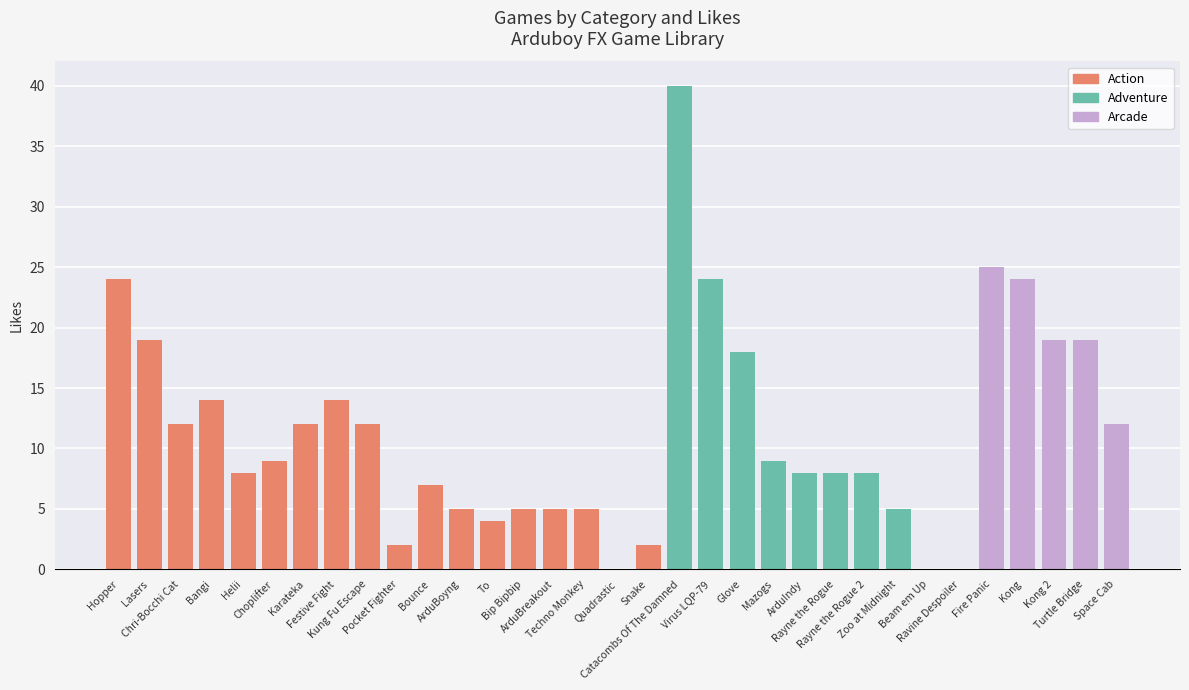

Is it true that the value at To is 6?

False